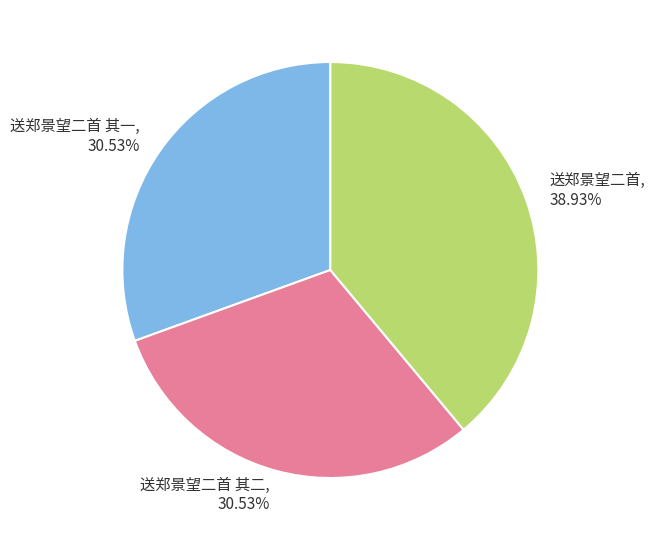

Which category has the biggest portion of the pie?

送郑景望二首